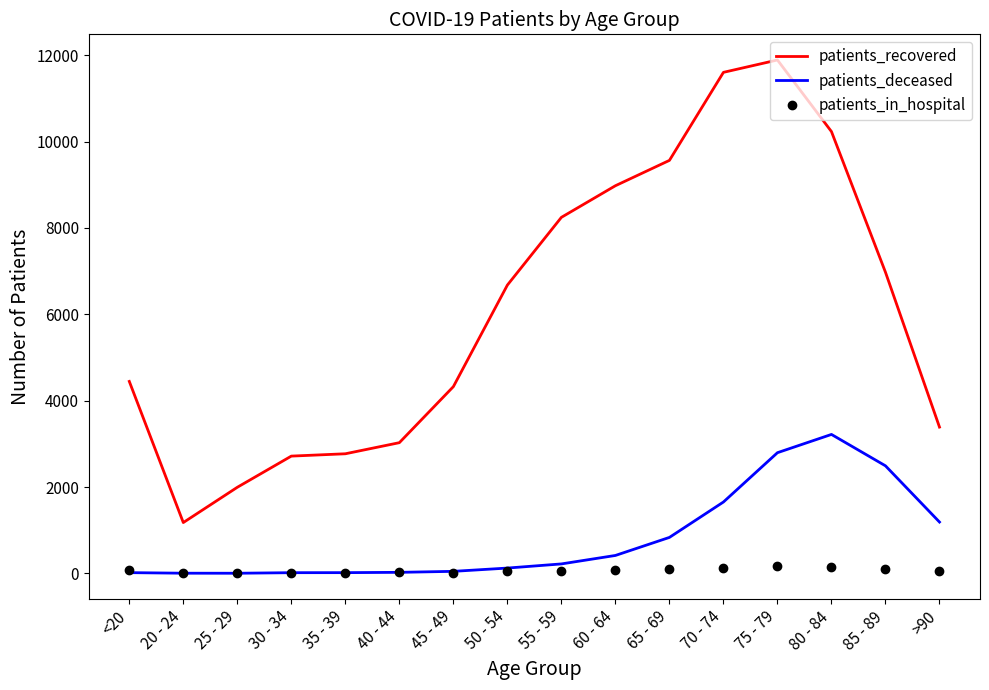

What is the minimum value shown in the chart?

3